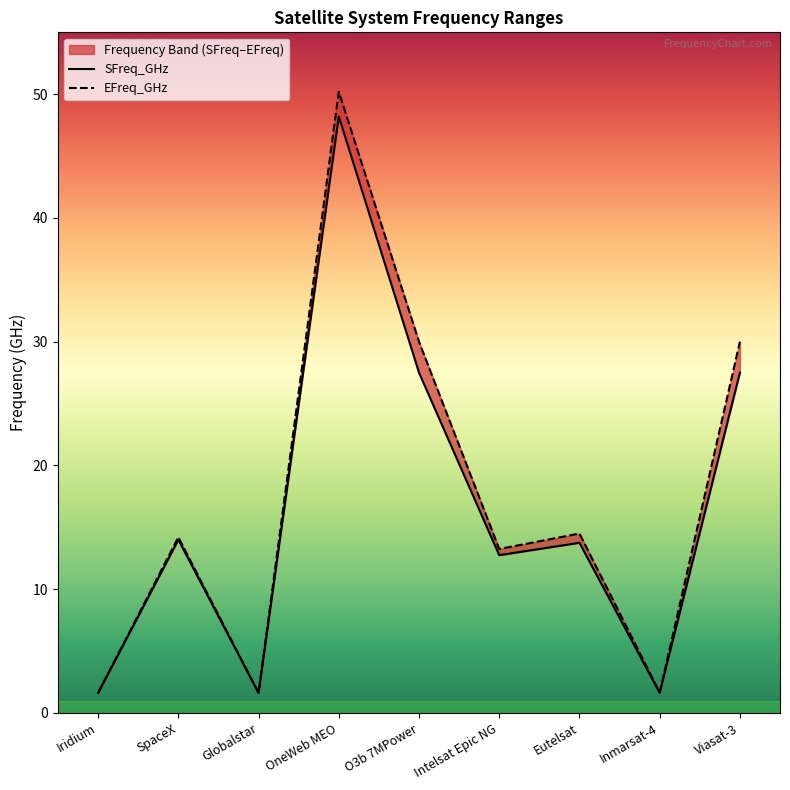

Which series has the widest spread of values?

EFreq_GHz